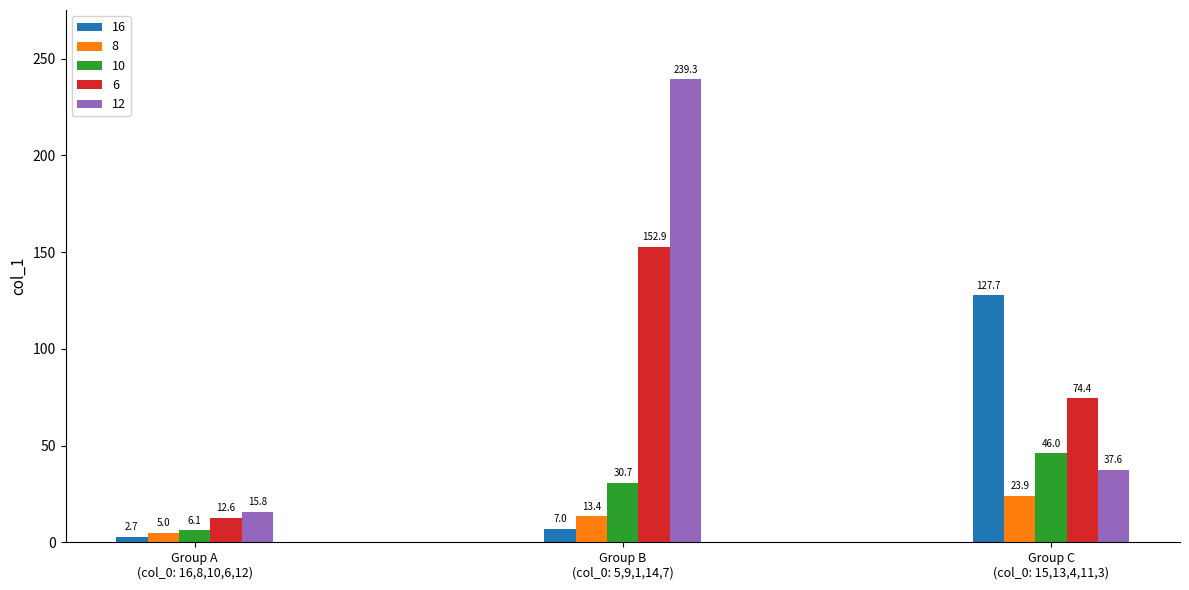

Does the chart contain stacked bars?

No